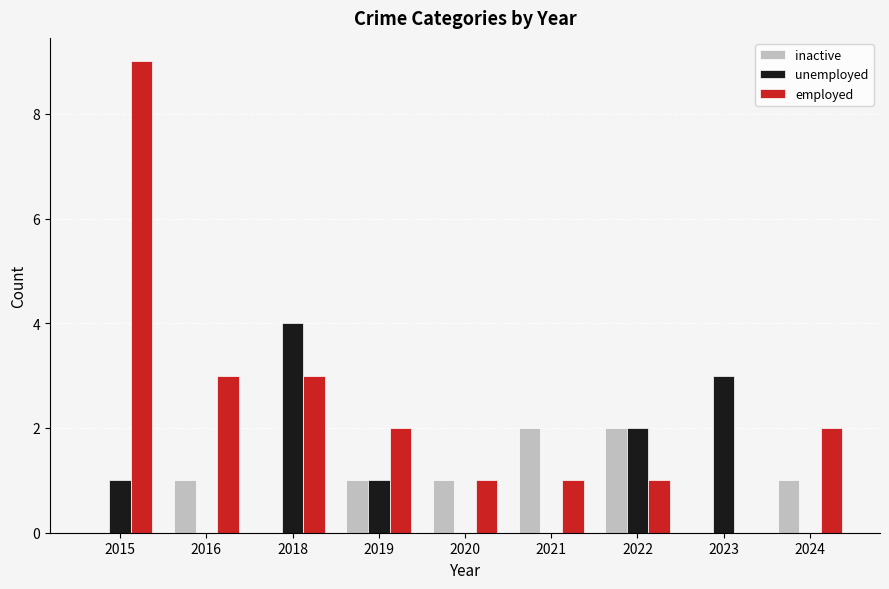

Which label corresponds to the largest value in the chart?

2015